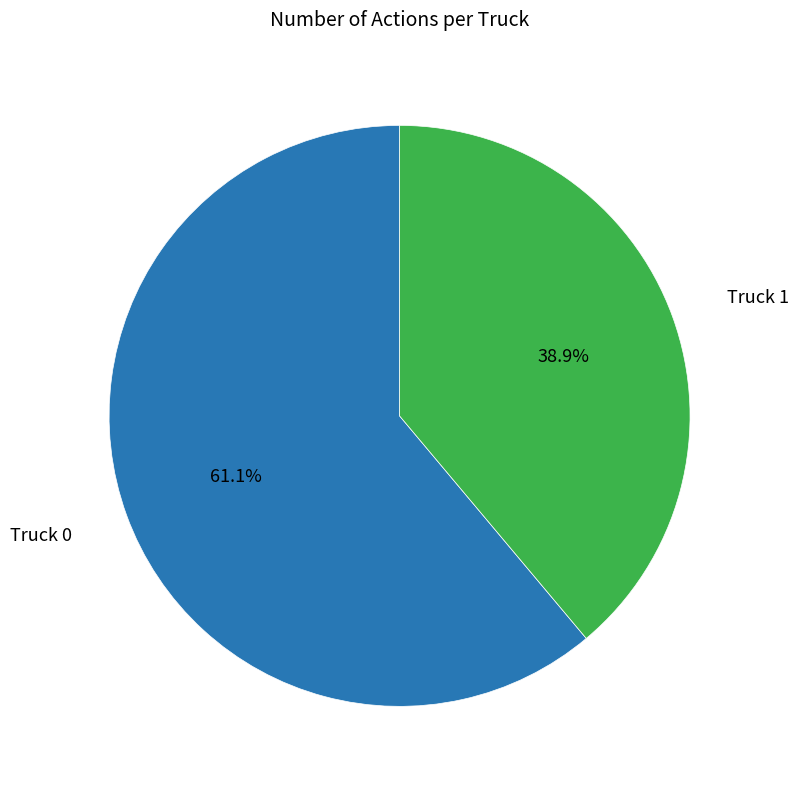

Does any single category account for the majority?

Yes